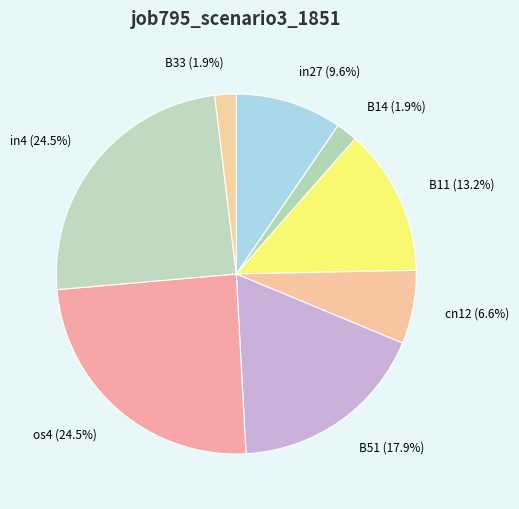

What percentage do B11 and in27 together represent?

22.8%